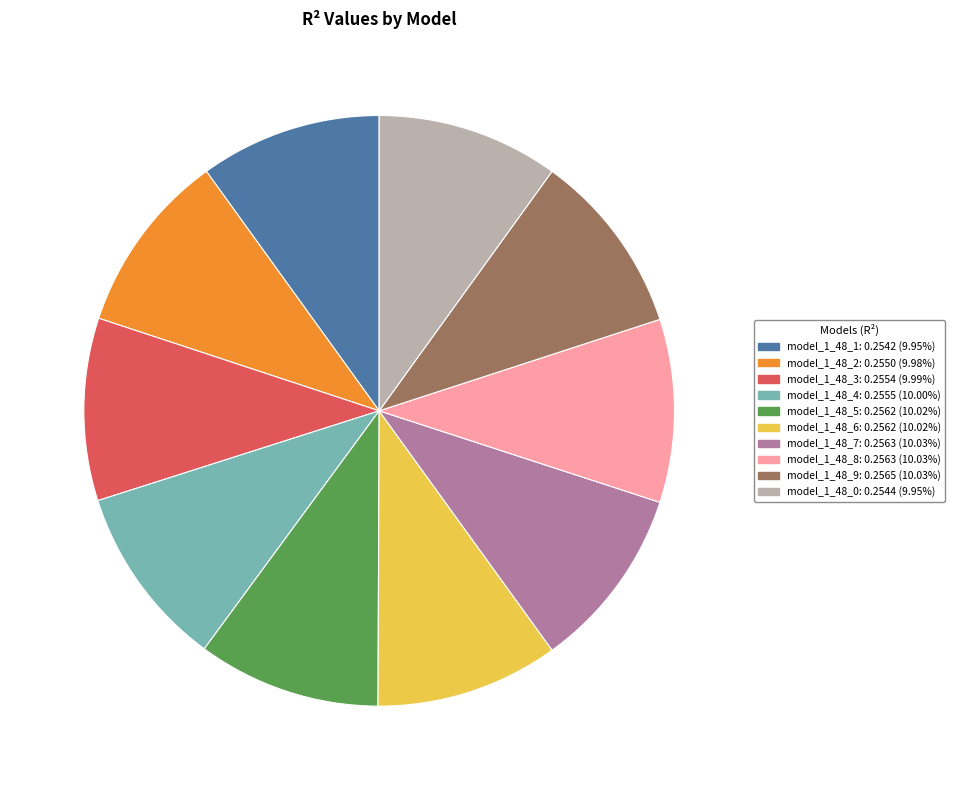

The model_1_48_5 slice represents 10% of the pie. True or false?

True